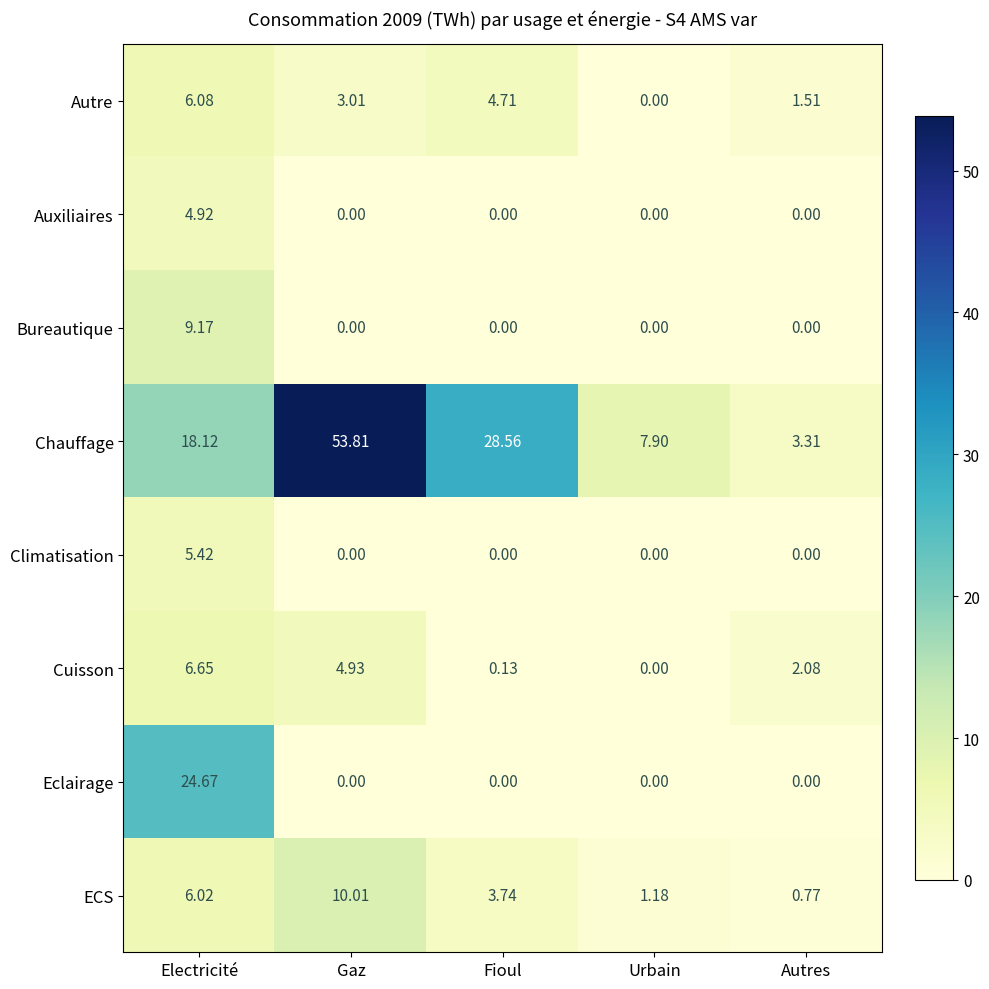

What is the total value across all series at Fioul?

37.1